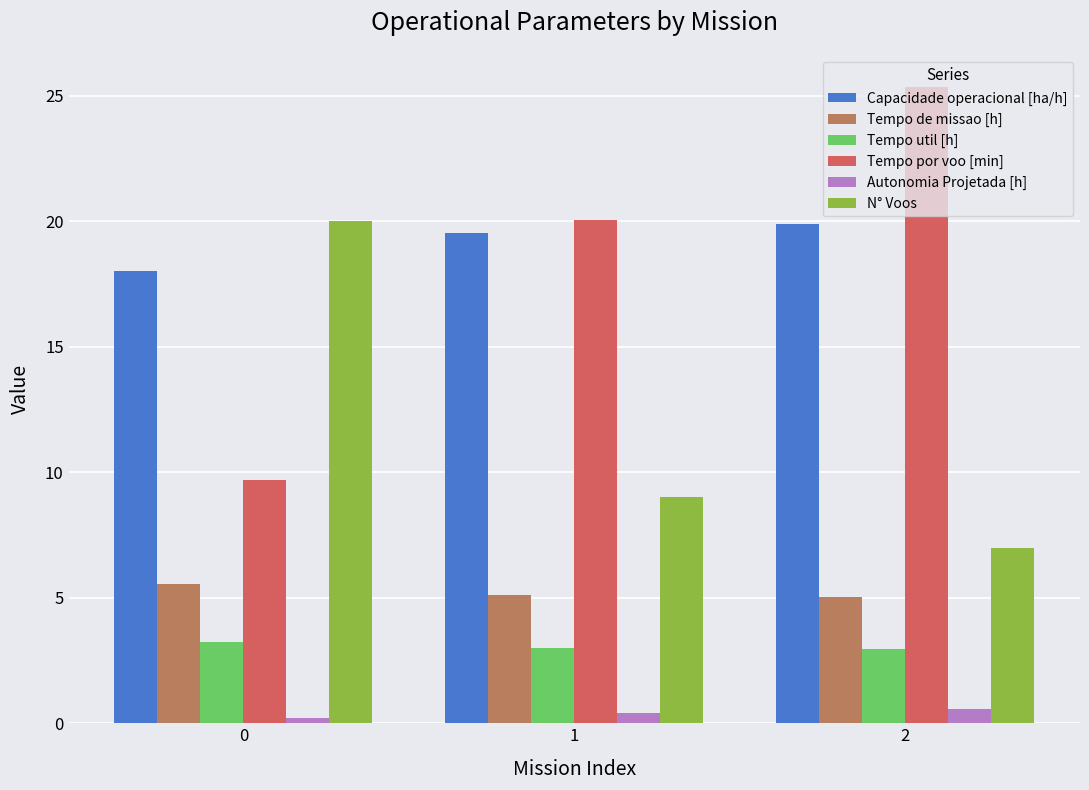

Read the Autonomia Projetada [h] value at 2.

0.6